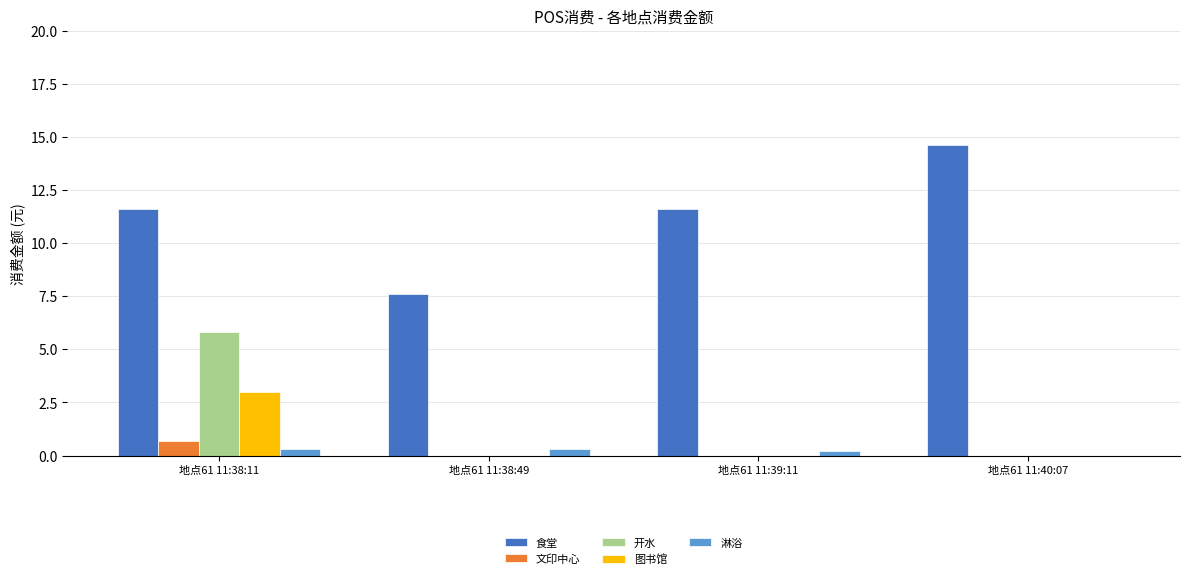

Which series changed the most between 地点61 11:39:11 and 地点61 11:40:07?

食堂